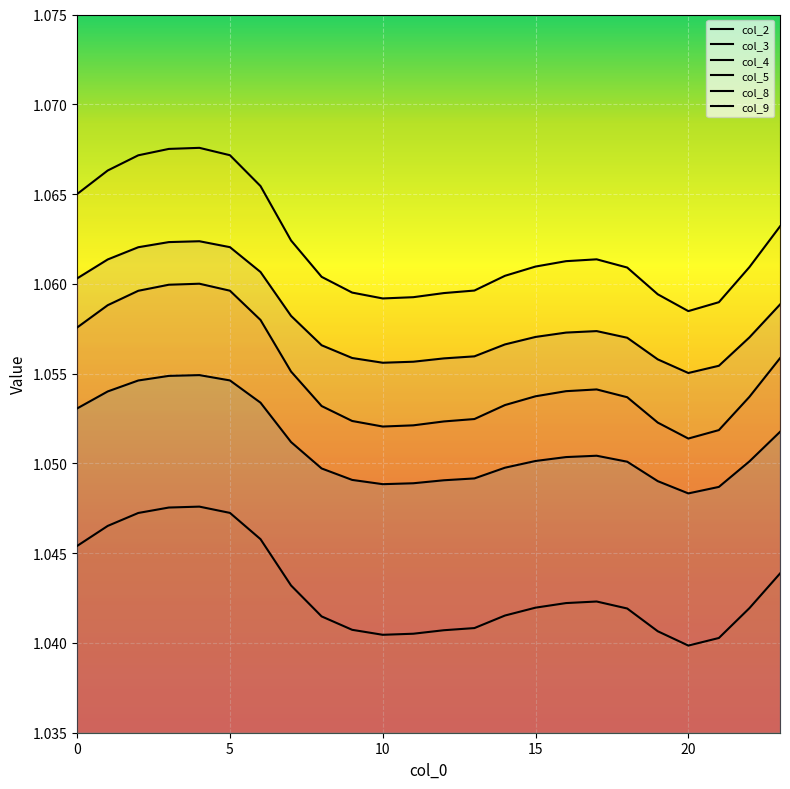

True or false: col_2 and col_4 cross at least once.

False